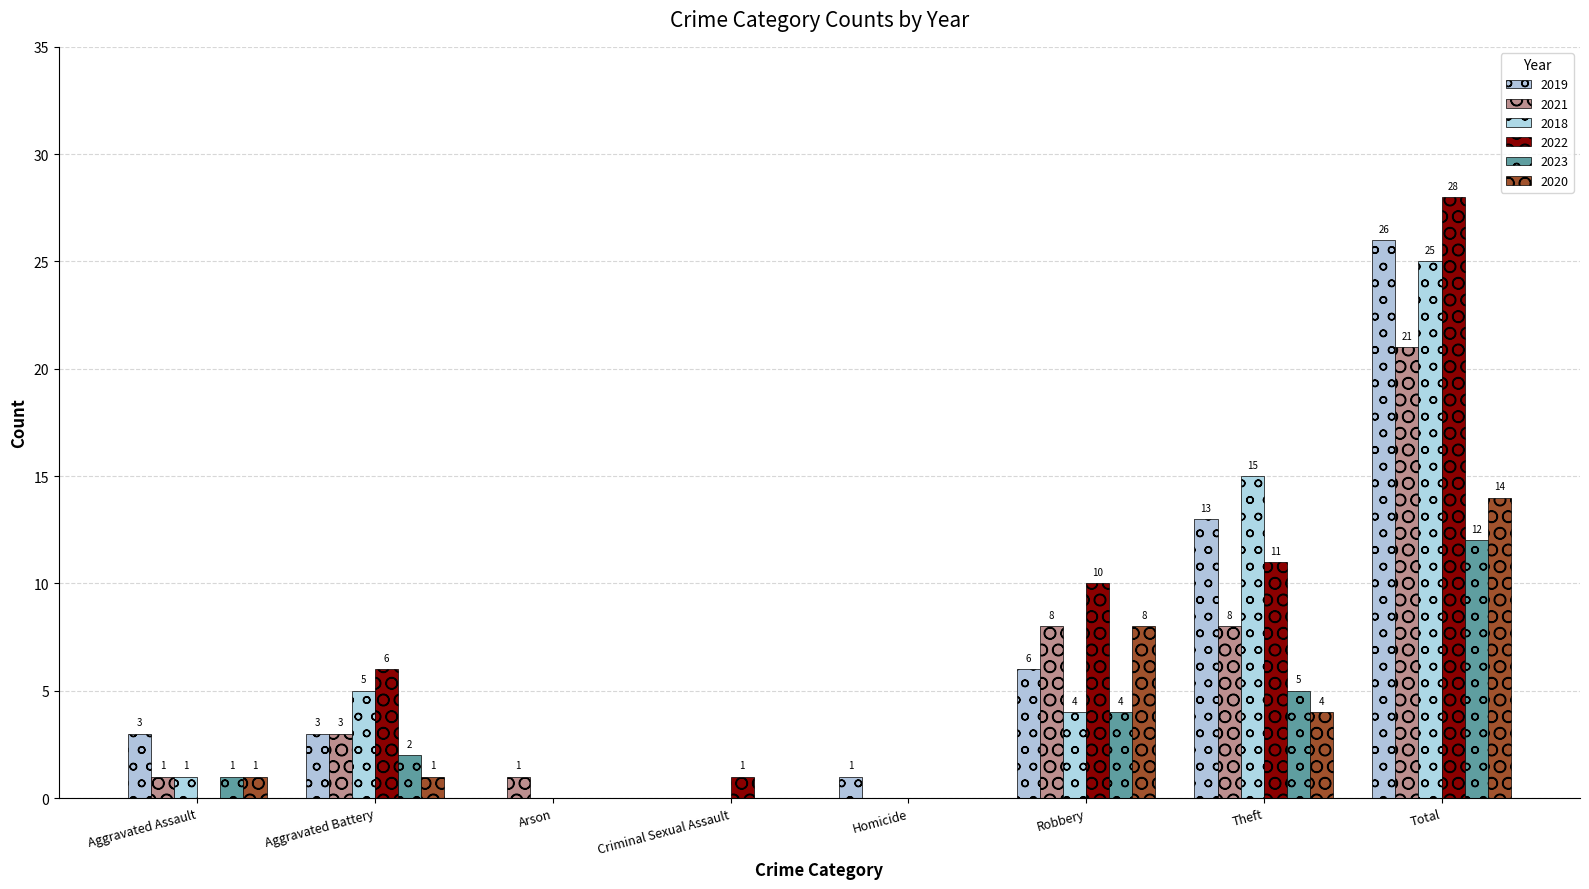

List the labels in order of 2023 value, largest first.

Total, Theft, Robbery, Aggravated Battery, Aggravated Assault, Arson, Criminal Sexual Assault, Homicide